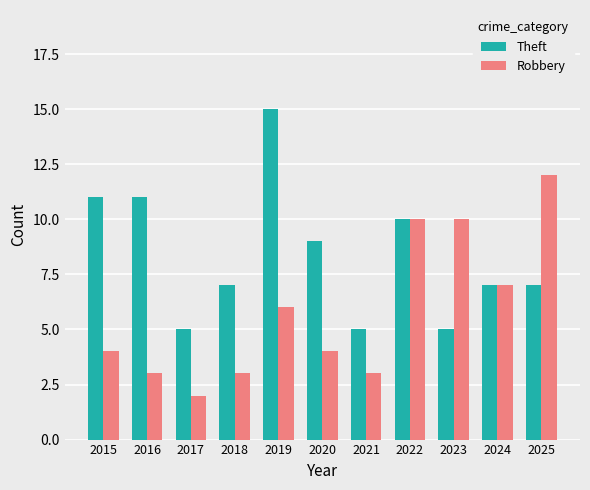

What is the difference between the maximum and minimum values in the Theft series?

10